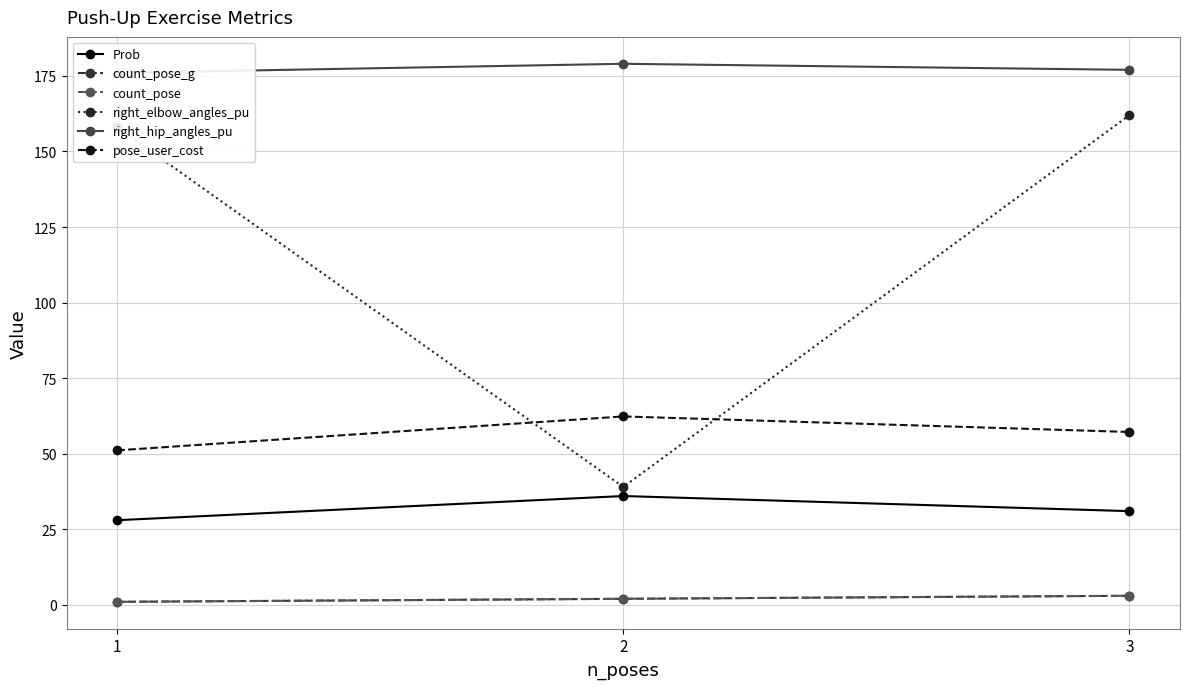

Which series has the widest spread of values?

right_elbow_angles_pu